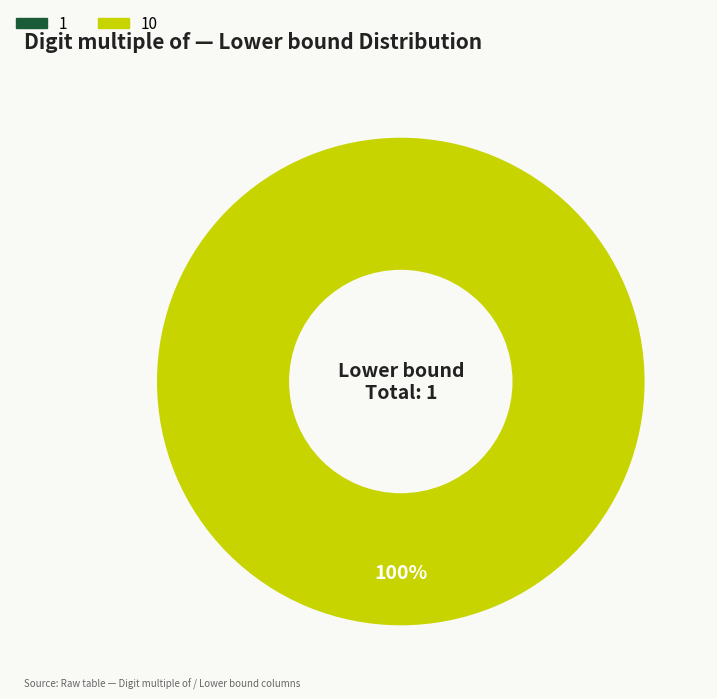

Is it true that 10 is 99% of the pie?

False